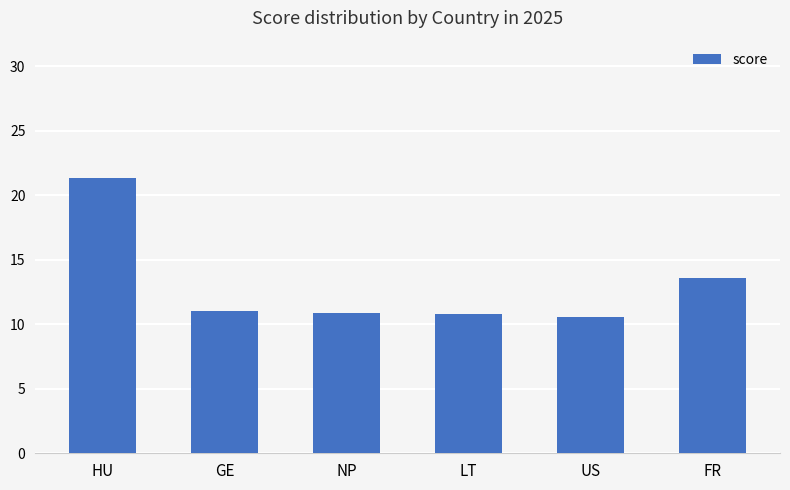

What is the greatest value displayed?

21.3